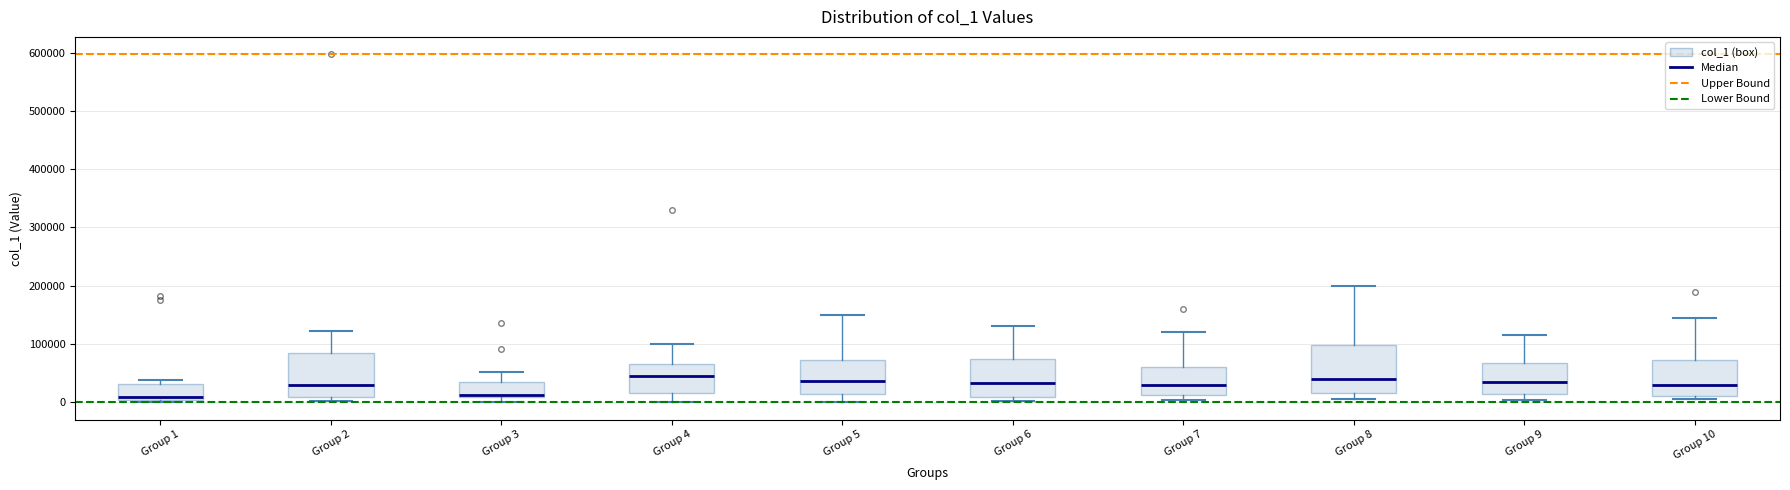

Where is the lower edge of the box for Group 5 on the y-axis? The values are not printed on the chart, so give them approximately, as read against the axis.

10000